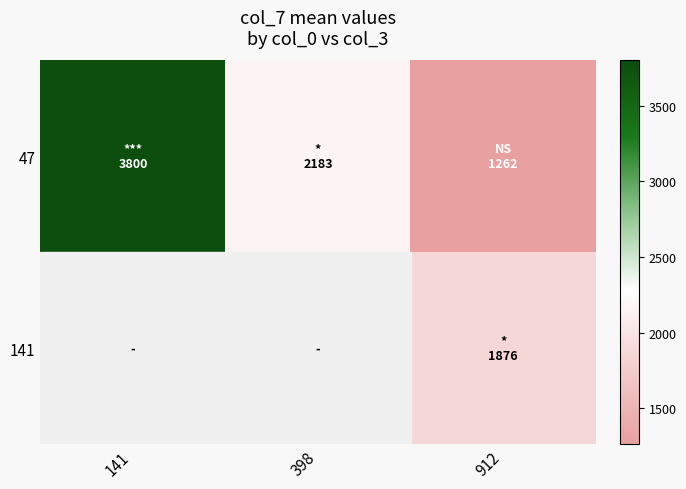

Is it true that 47 equals 3800.3 at 141?

True